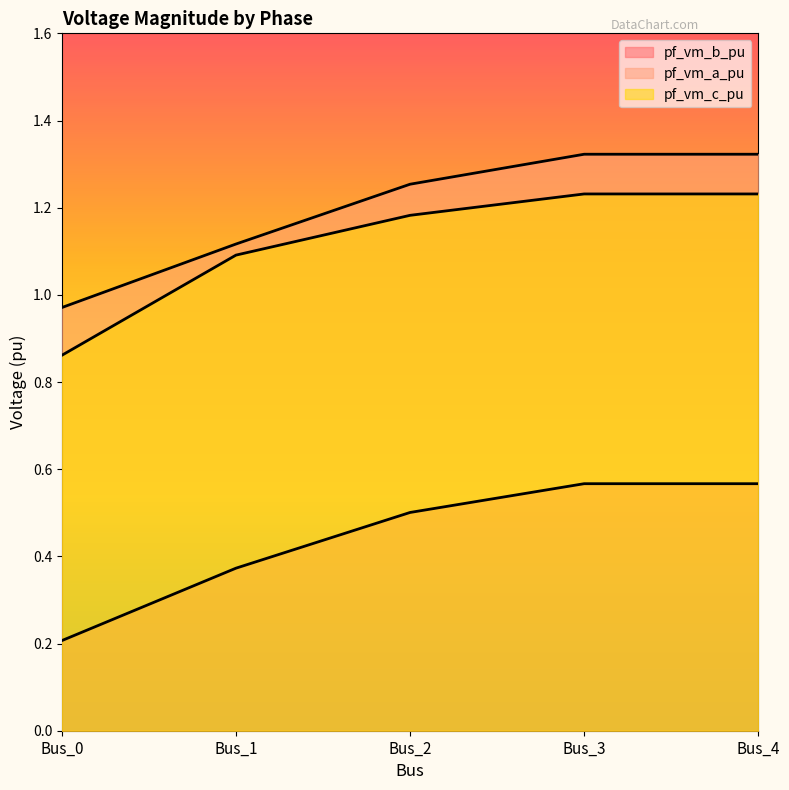

What is the sum of the pf_vm_c_pu values at Bus_4 and Bus_2?

2.4